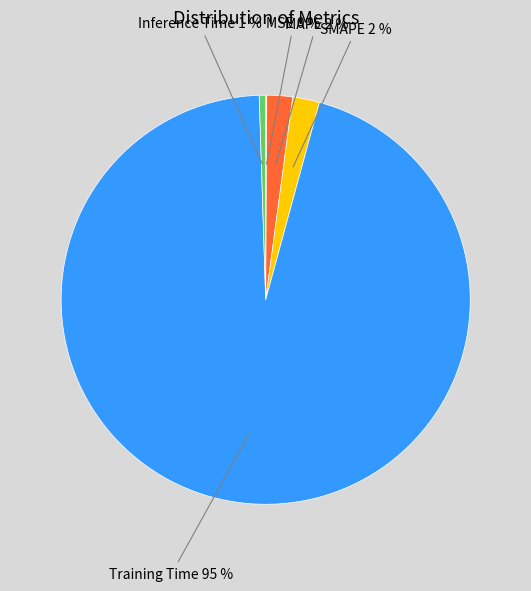

To the nearest percent, what is the average slice percentage?

20%